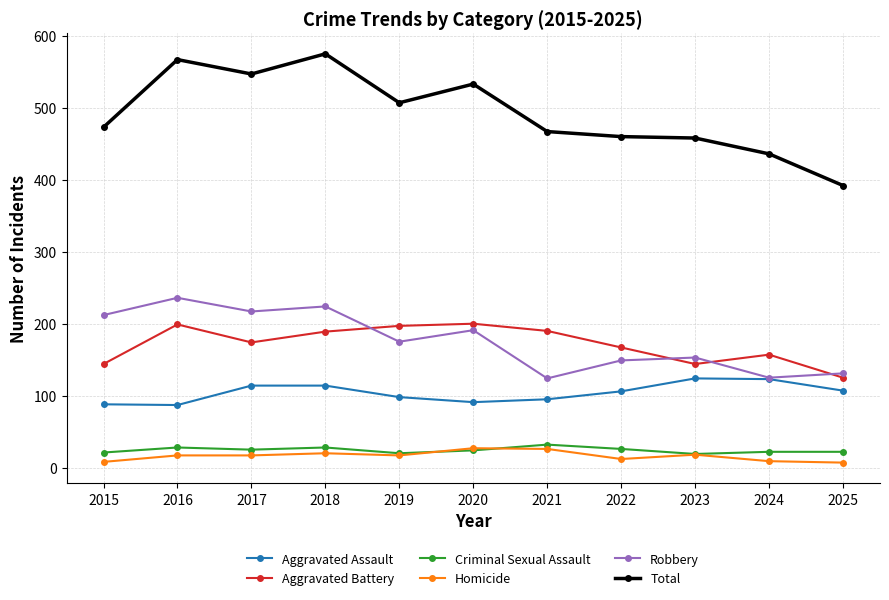

The Aggravated Battery series shows 195 at 2023. True or false?

False